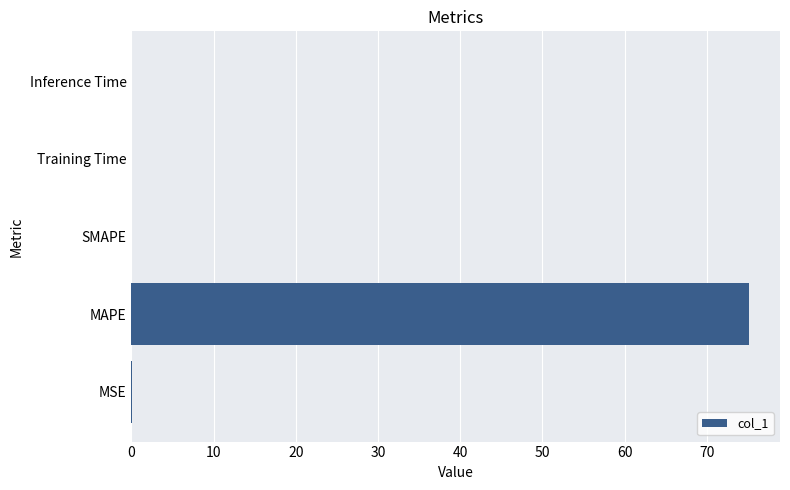

Which has a higher value, Training Time or MAPE?

MAPE